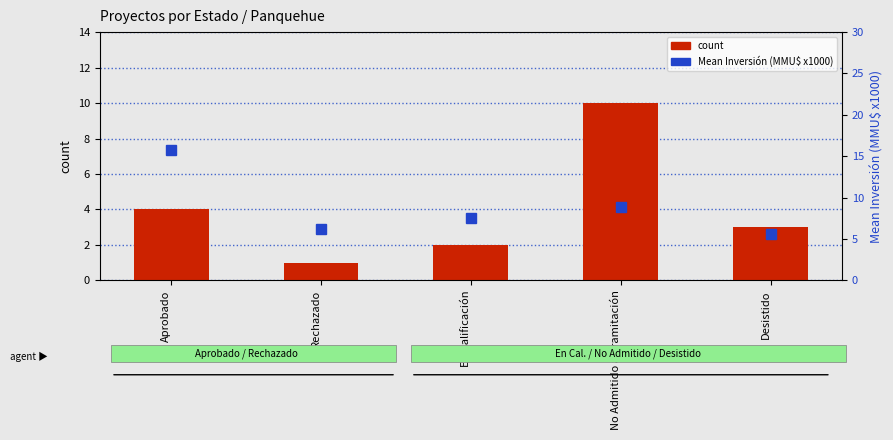

Which series has the widest spread of values?

Mean Inversión (MMU$ x1000)